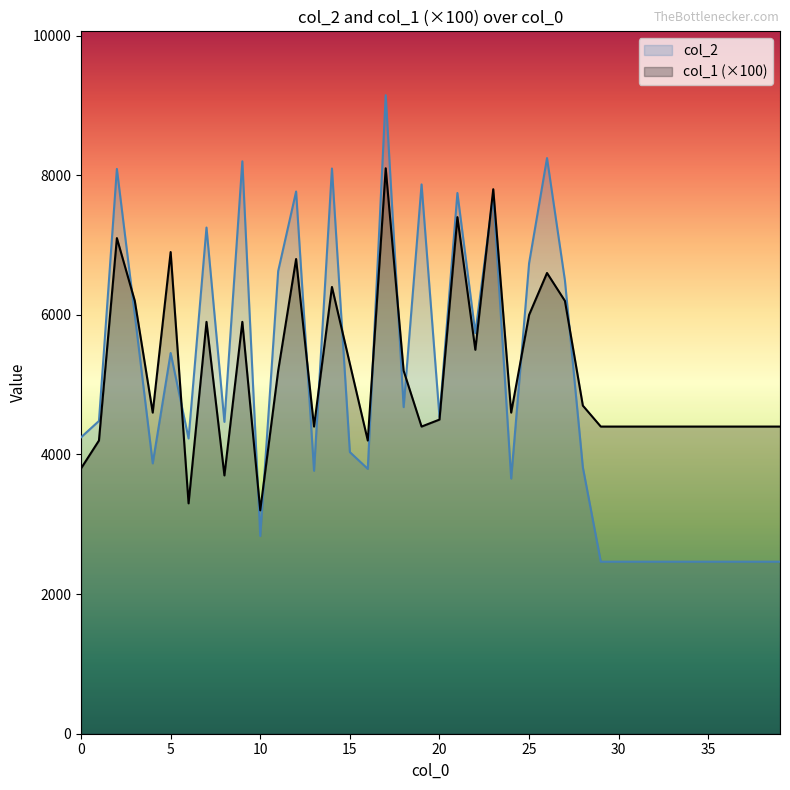

Rank the series by their average value, from highest to lowest.

col_1 (×100), col_2